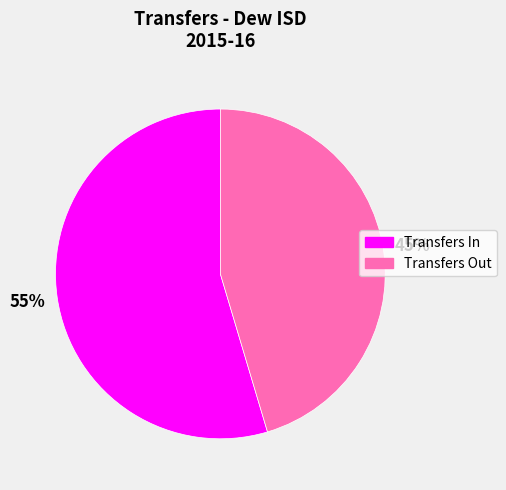

Count the number of slices in the pie.

2